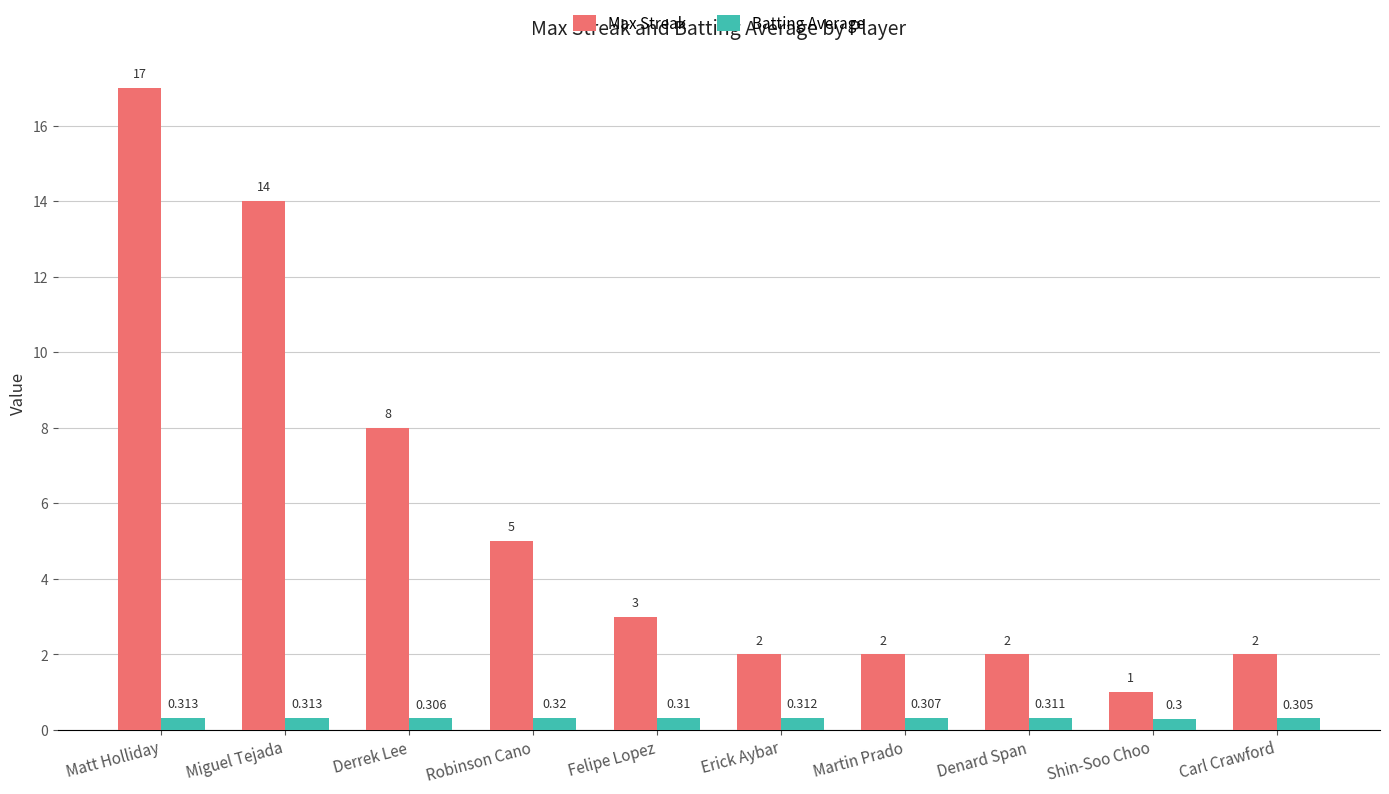

What is the label of the 1st bar from the left?

Matt Holliday